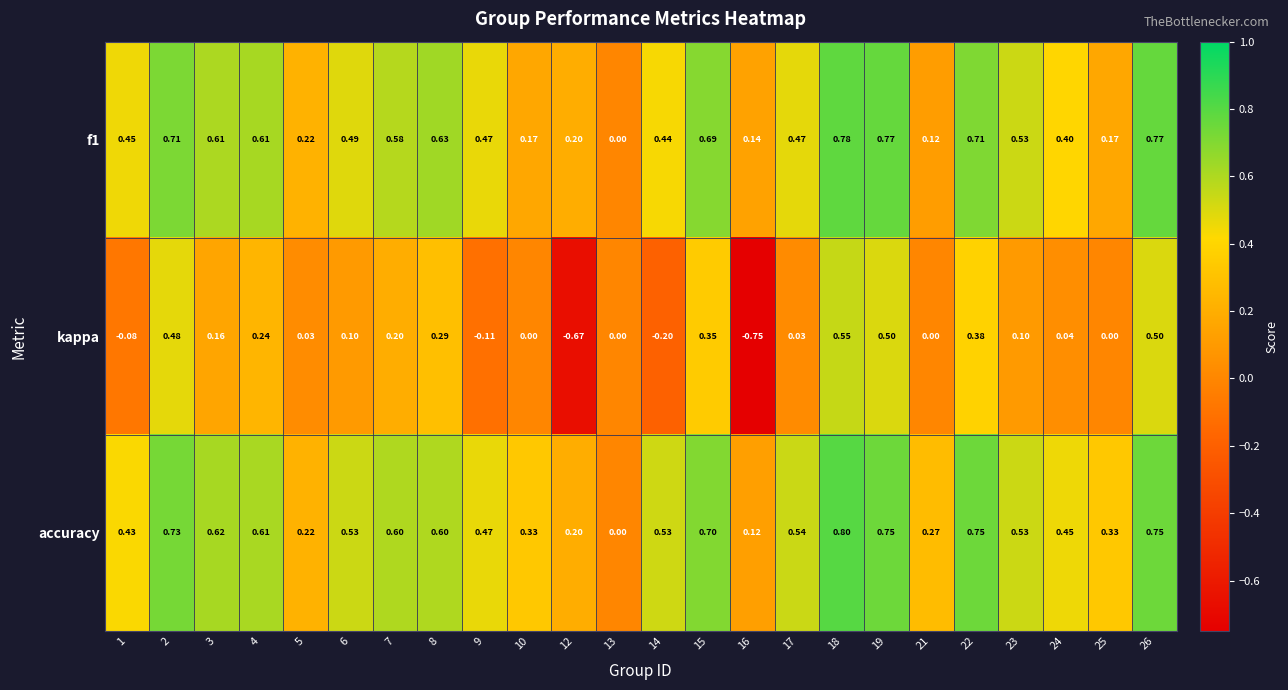

What is the difference between the highest and lowest values at 9?

0.6